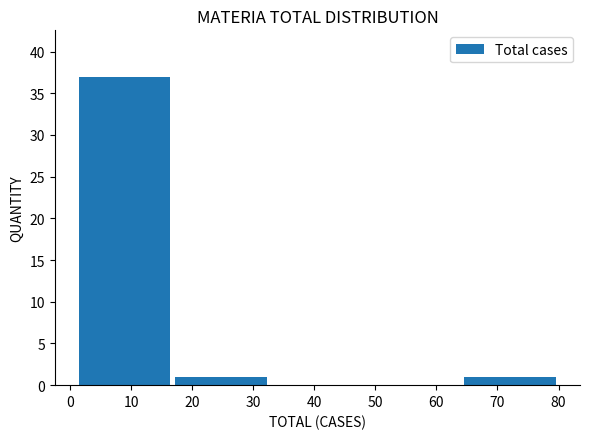

What is the height of the bar covering 1.0 to 16.8 on the x-axis? Neither the bar edges nor the heights are printed on the chart, so give them approximately, as read against the axes.

37